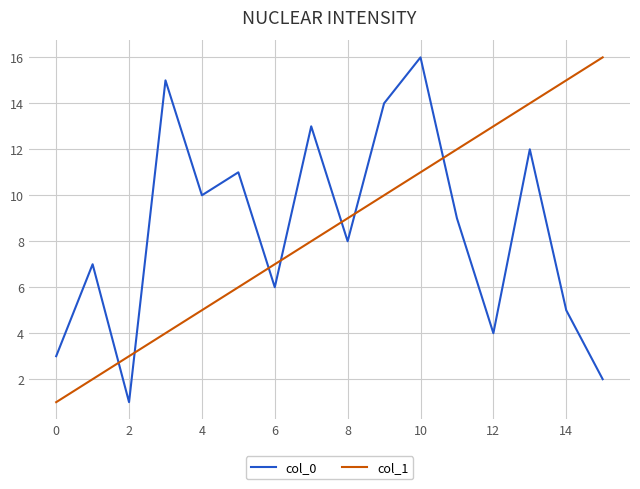

True or false: col_0 and col_1 cross at least once.

True